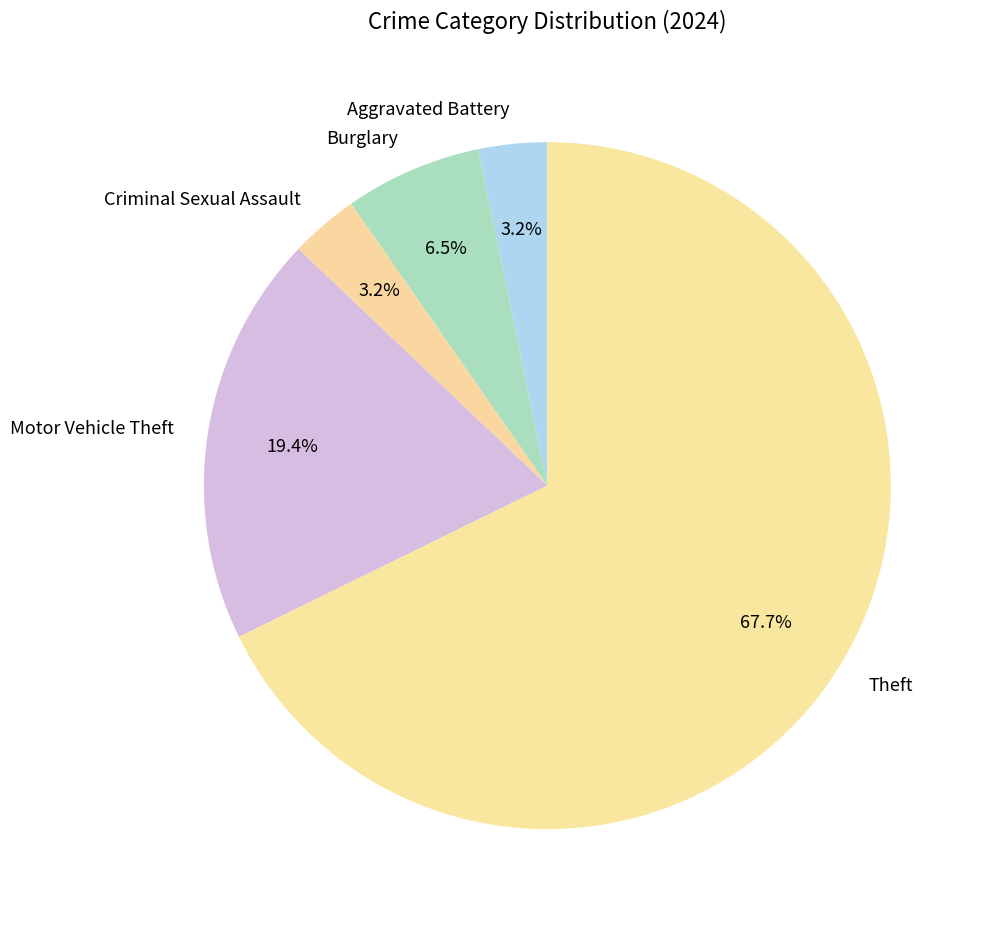

Which slice is the largest?

Theft